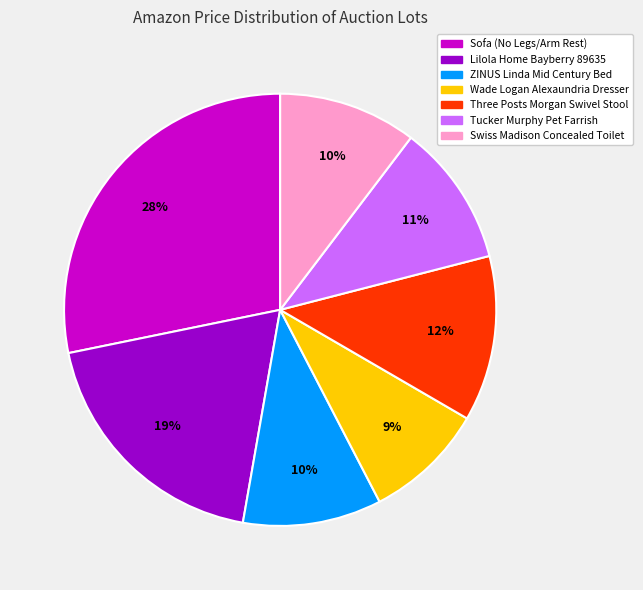

How many slices are in this pie chart?

7